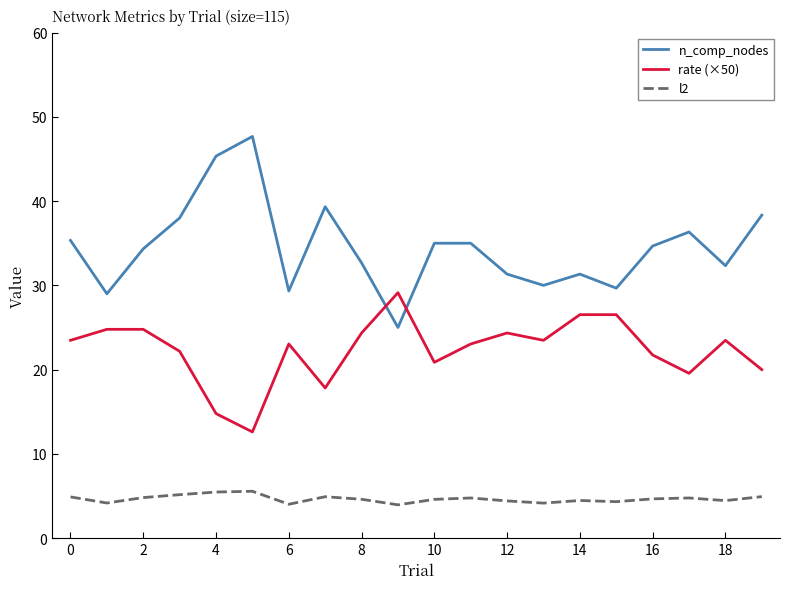

True or false: l2 and rate (×50) intersect in this chart.

False